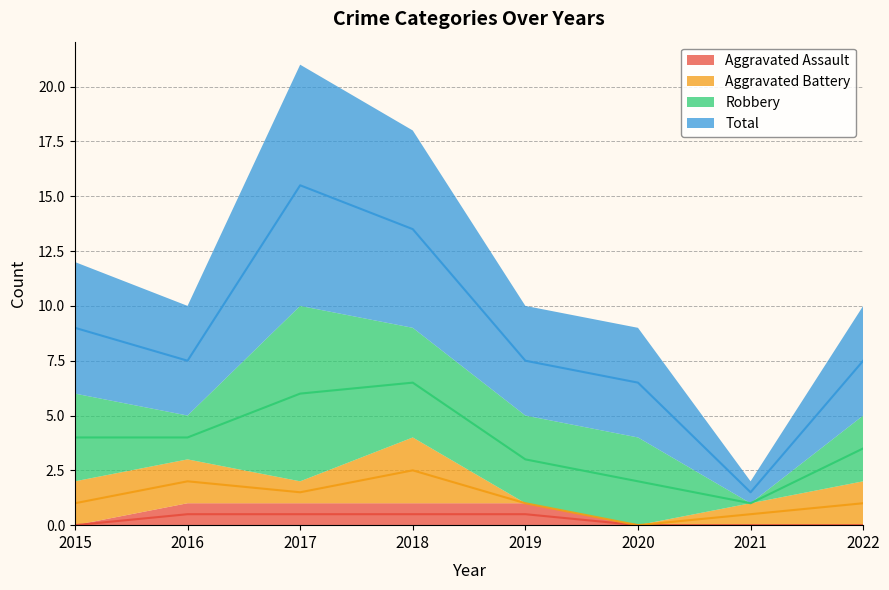

True or false: Total and Aggravated Assault intersect in this chart.

False